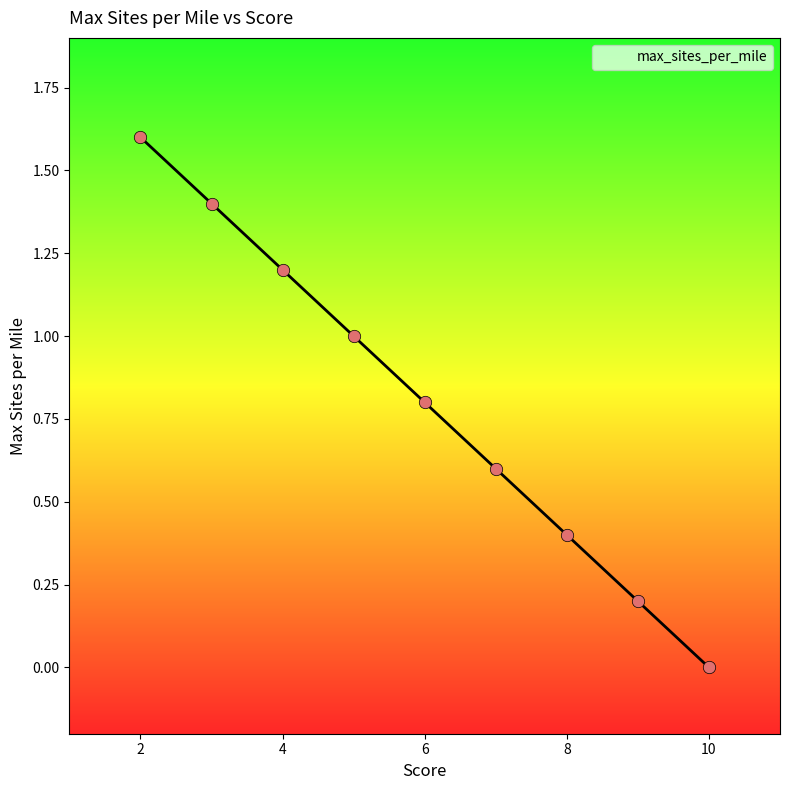

Between 9 and 8, which is larger?

8